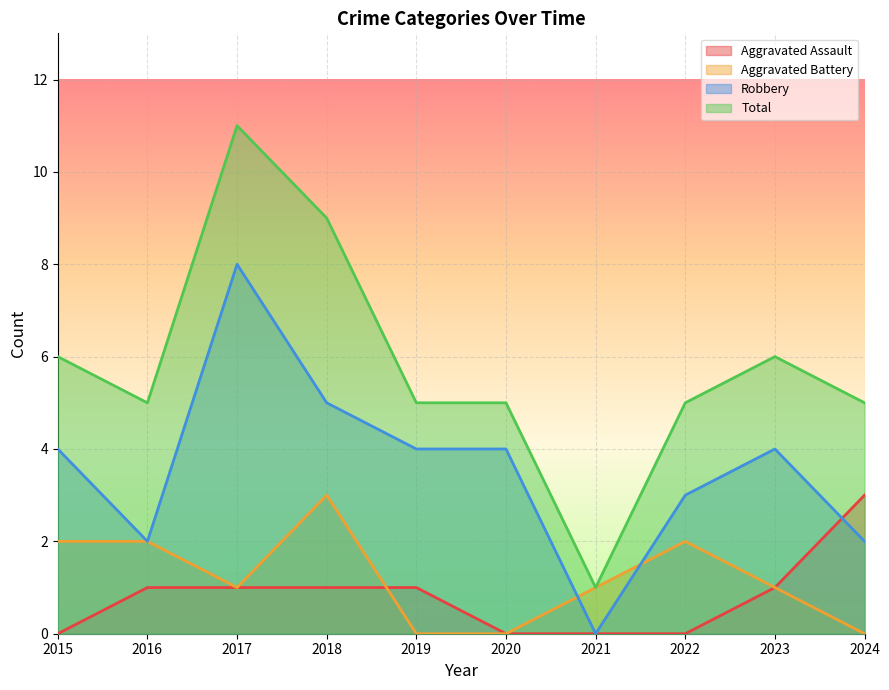

What is the sum of the Robbery values at 2022 and 2017?

11